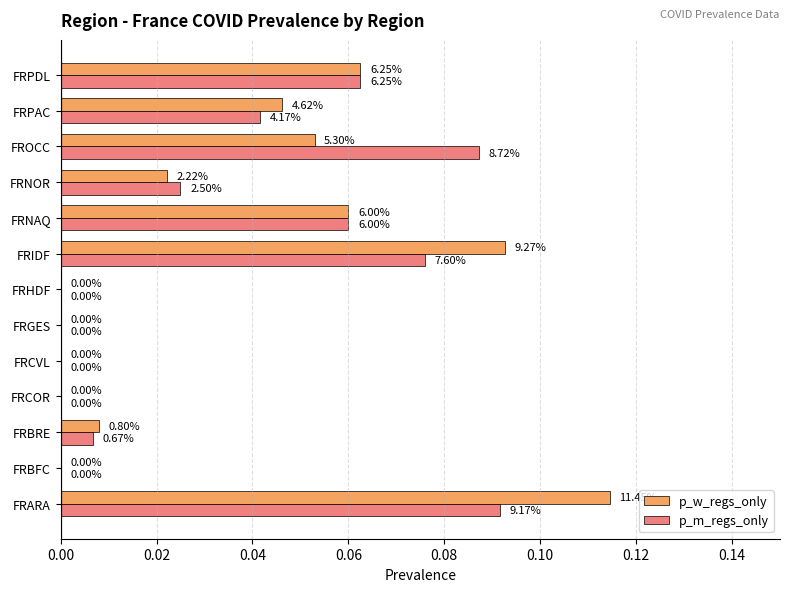

What is the sum of all p_w_regs_only values?

0.5